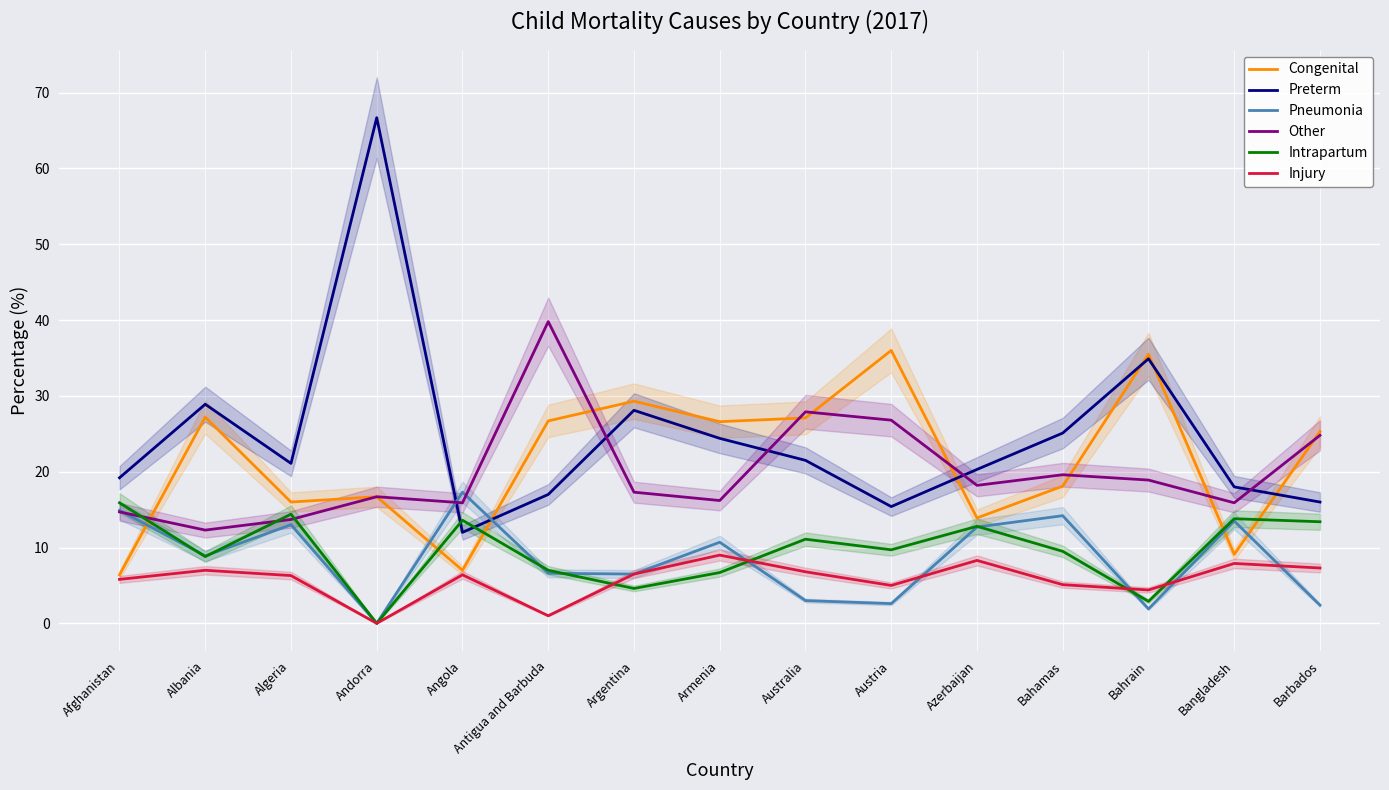

How many lines are shown in the chart?

6